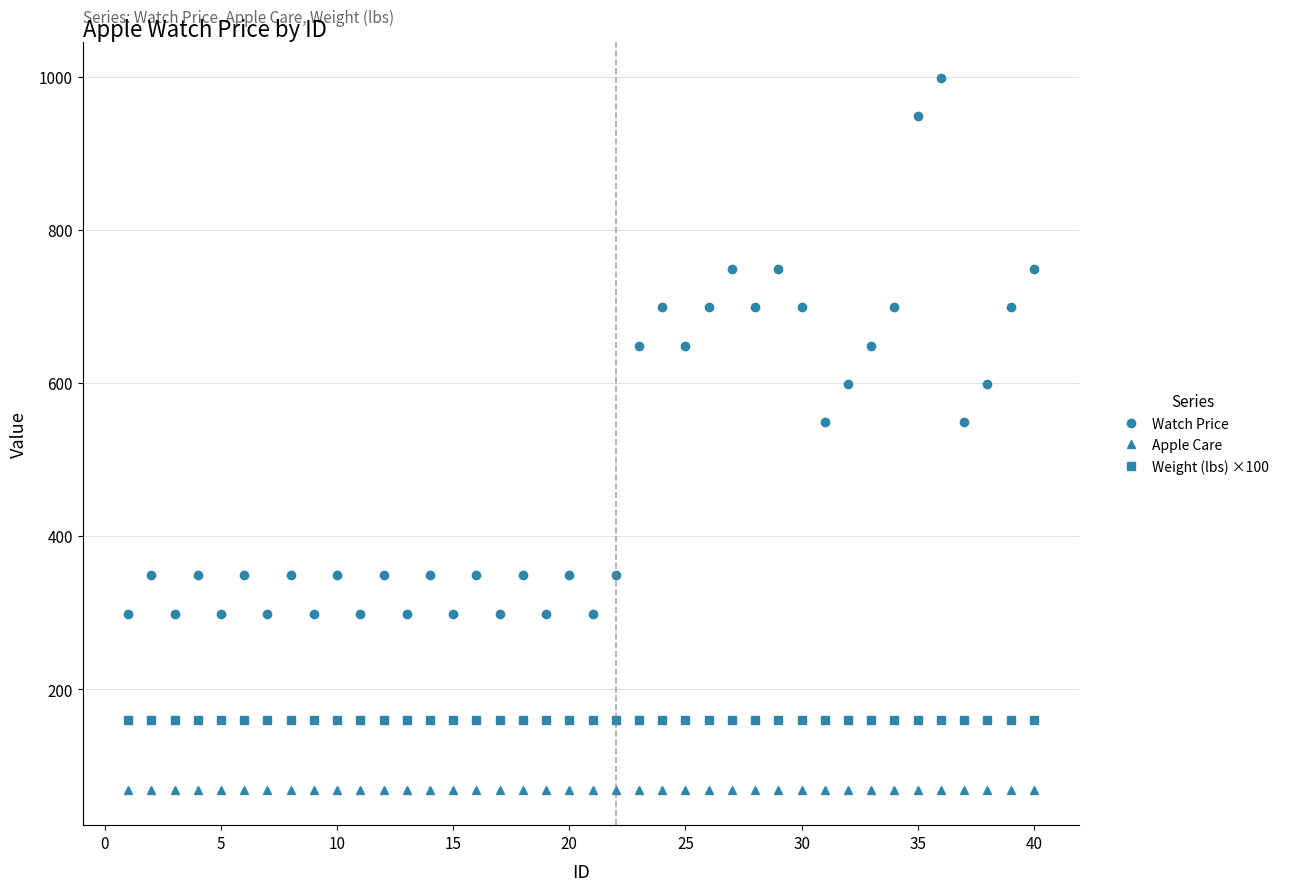

True or false: Watch Price and Apple Care intersect in this chart.

False